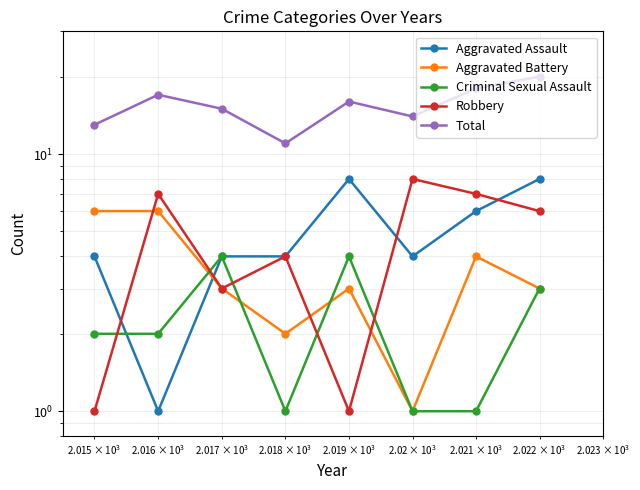

True or false: Criminal Sexual Assault and Robbery cross at least once.

True